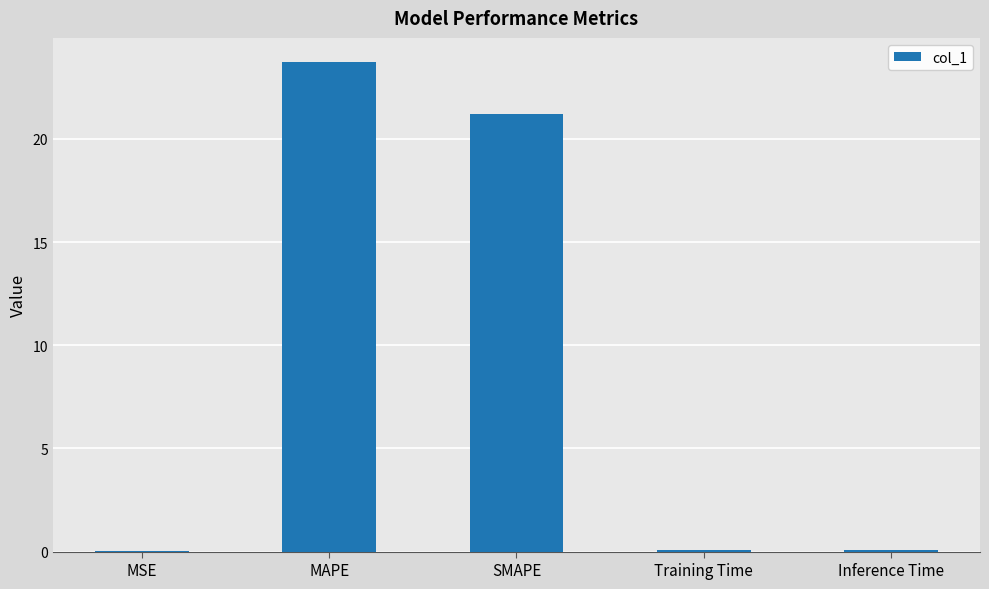

What is the greatest value displayed?

23.7